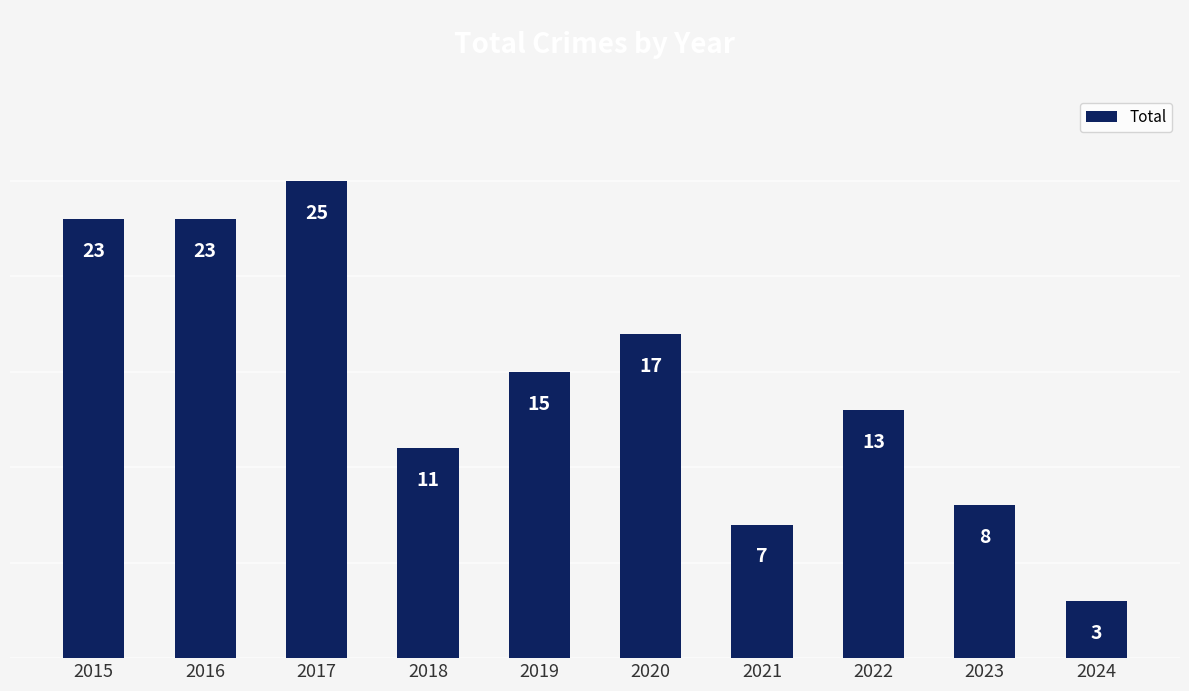

The value at 2021 is 7. True or false?

True